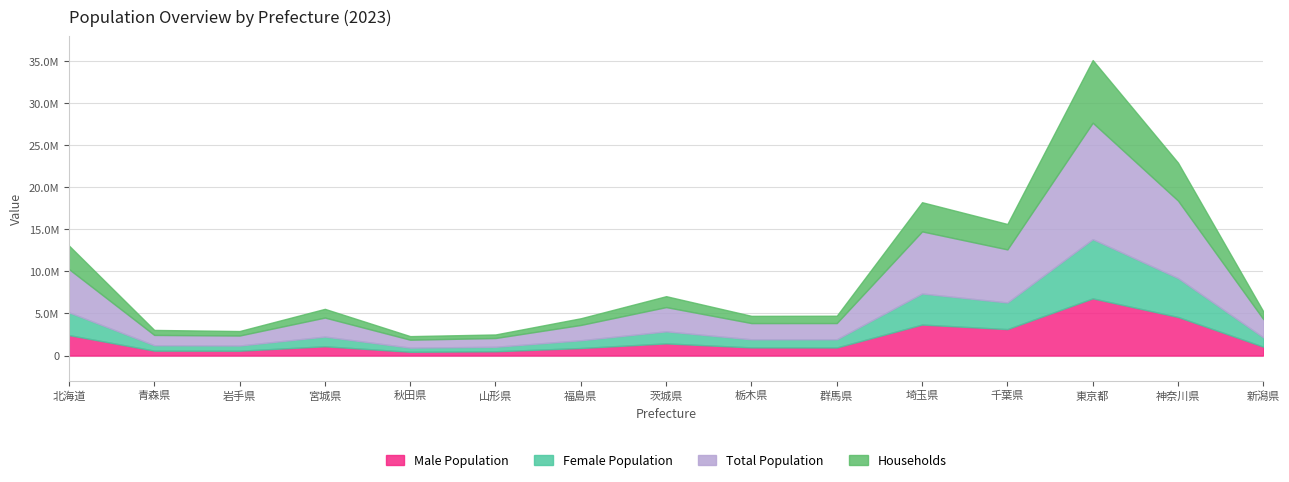

Is the value of Households at 秋田県 greater than the value of Female Population at 千葉県?

No